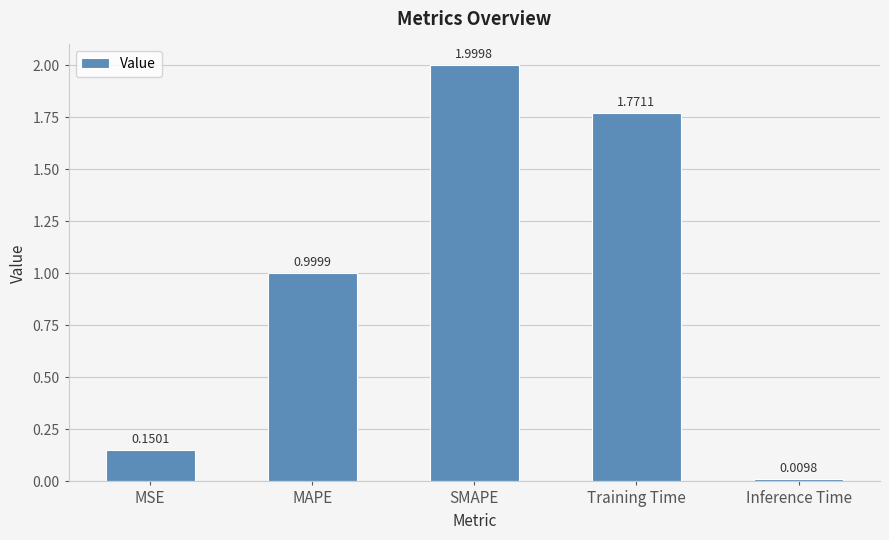

Between Inference Time and MSE, which is larger?

MSE